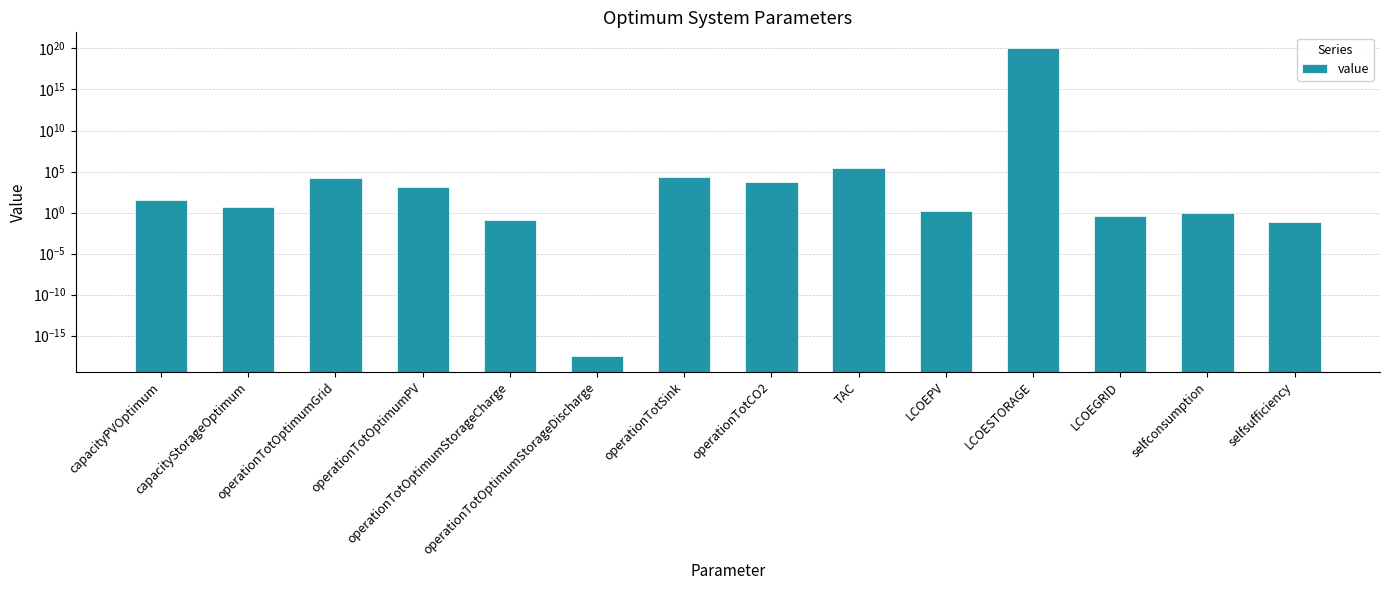

Which has a higher value, capacityStorageOptimum or LCOESTORAGE?

LCOESTORAGE